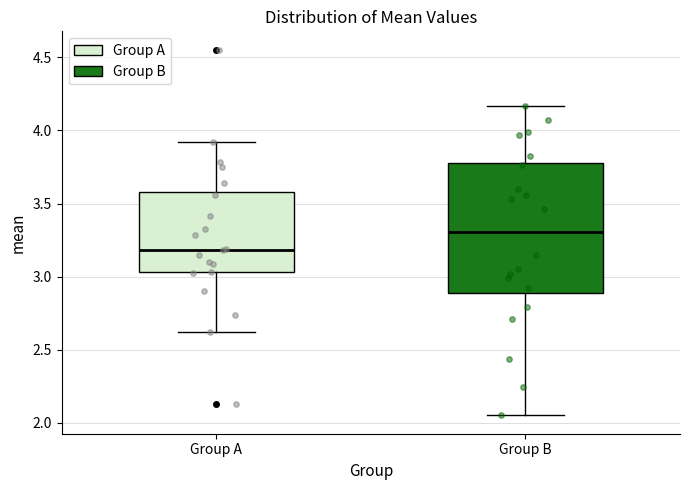

Comparing the boxes themselves (not the whiskers), which one is the tallest?

Group B